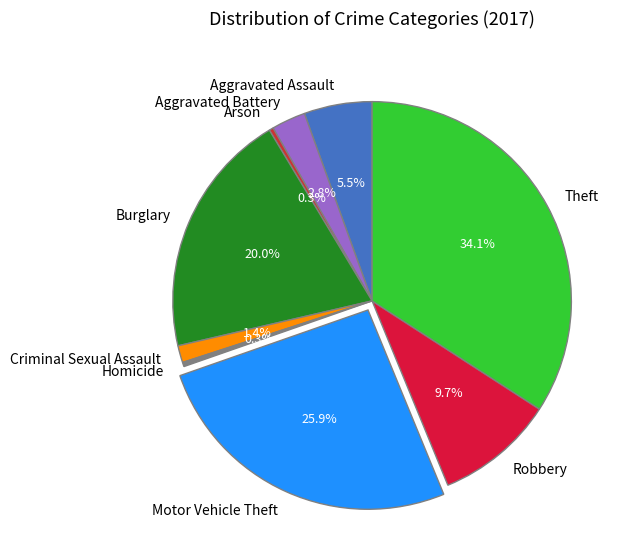

How many segments does this pie chart have?

9